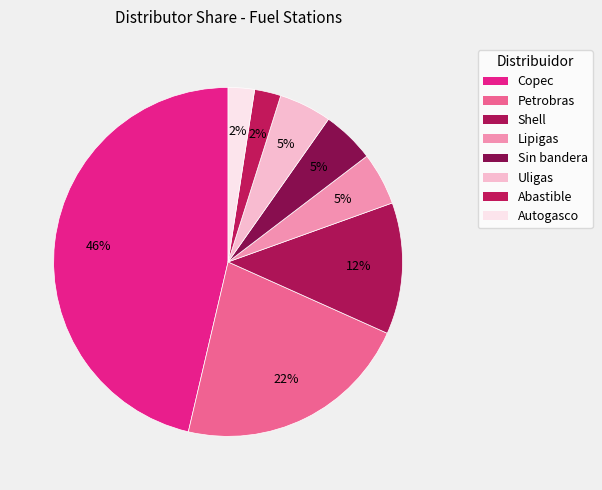

Combined, do Uligas and Abastible account for over 50%?

No